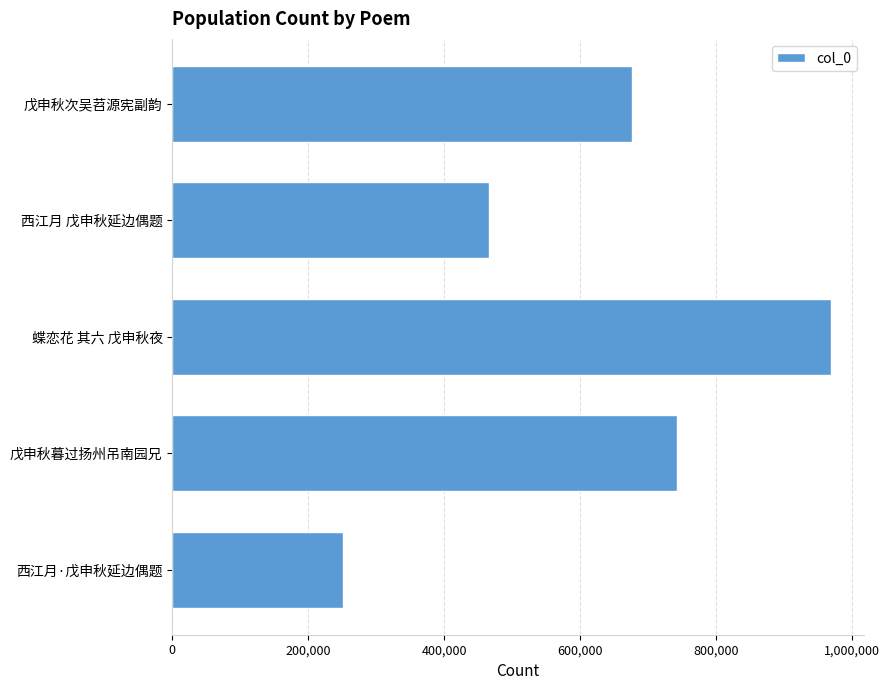

What is the difference between the maximum and minimum values?

717897